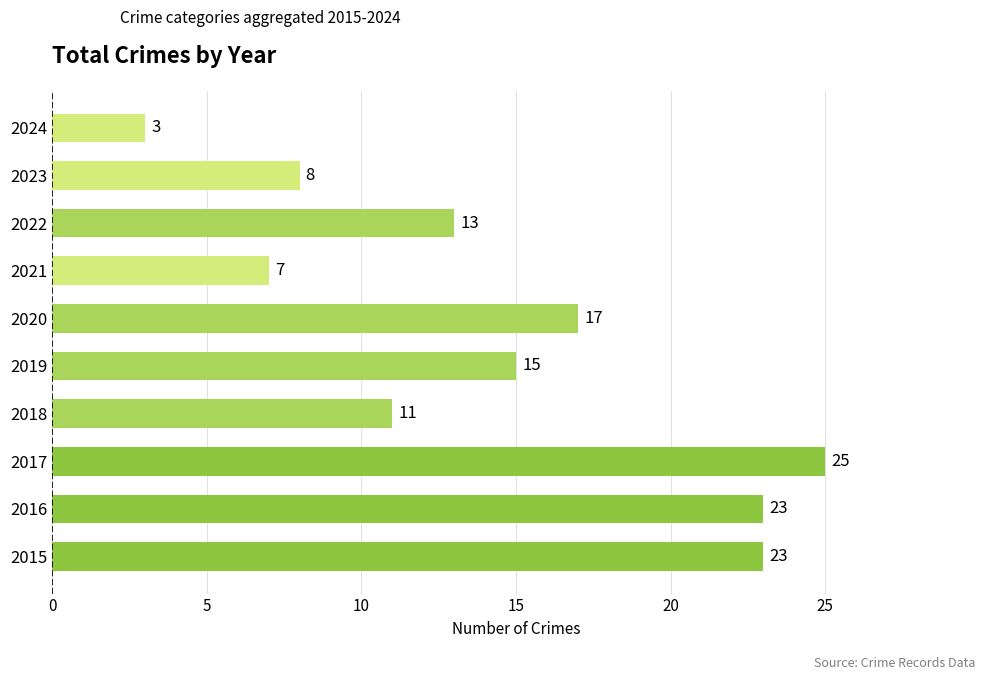

Count the number of categories in the chart.

10